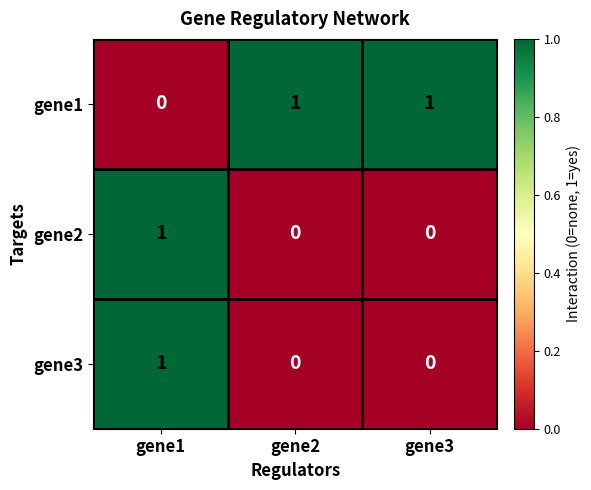

Is the value of gene3 at gene2 greater than the value of gene1 at gene2?

No